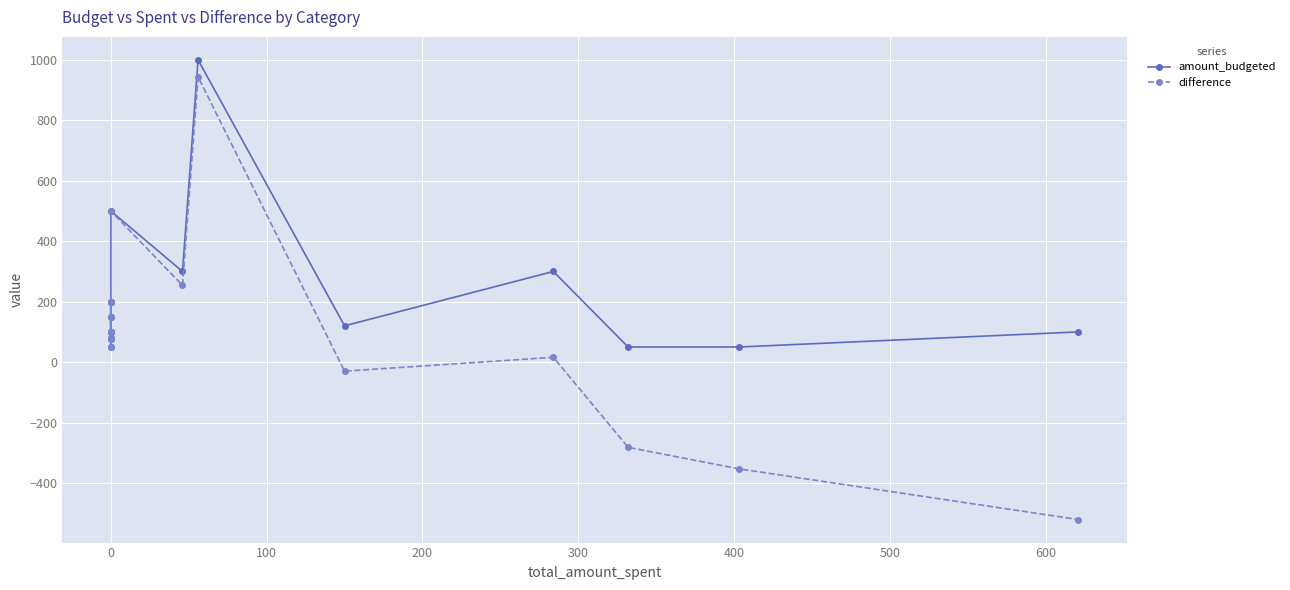

Which series has the largest range (max minus min)?

difference